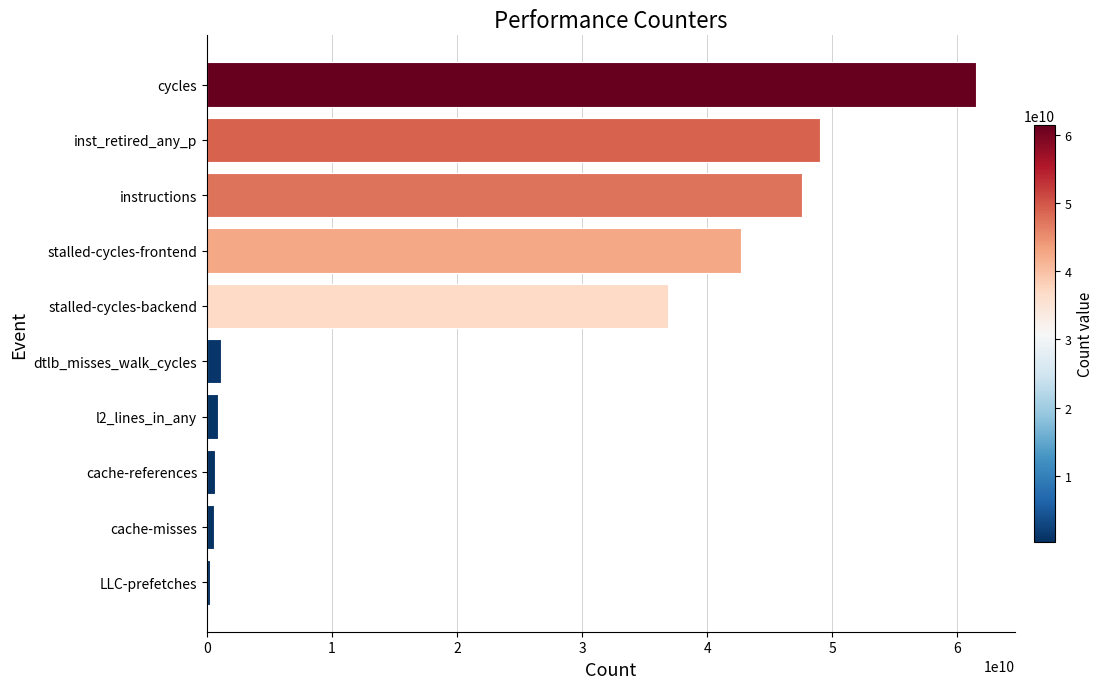

Which category has the highest value across all series?

cycles